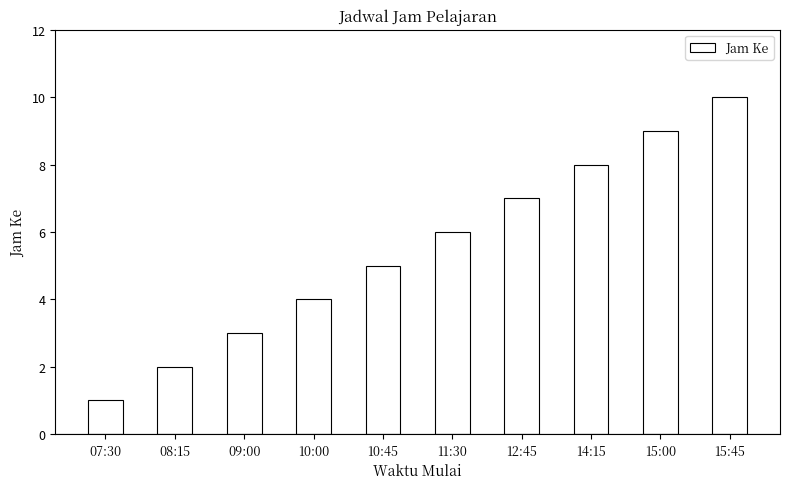

Reading right to left, what are all the values shown in this chart?

10	9	8	7	6	5	4	3	2	1